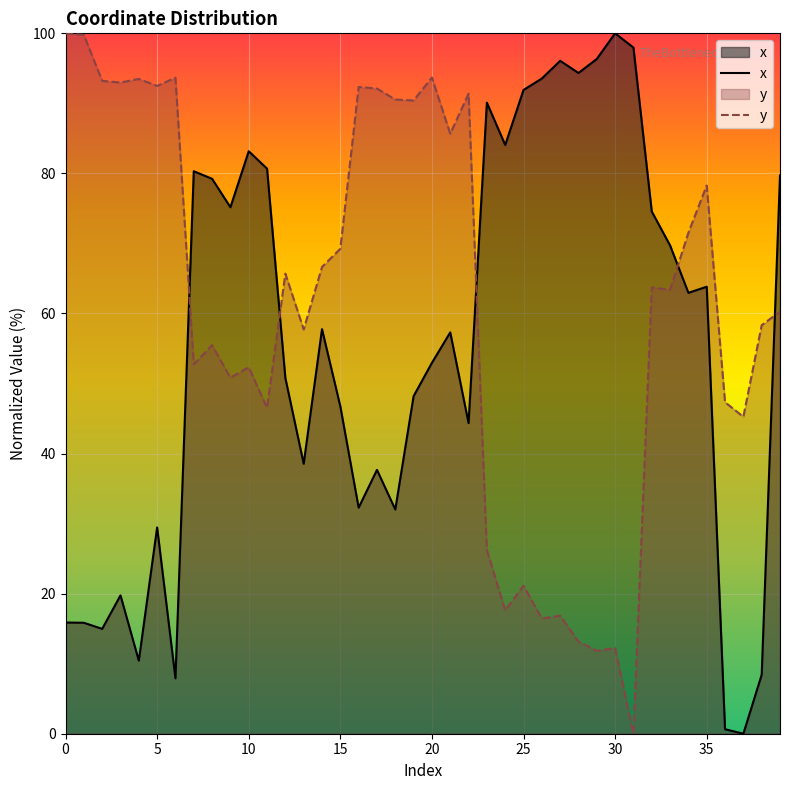

What is the approximate value of y at 20?

93.7